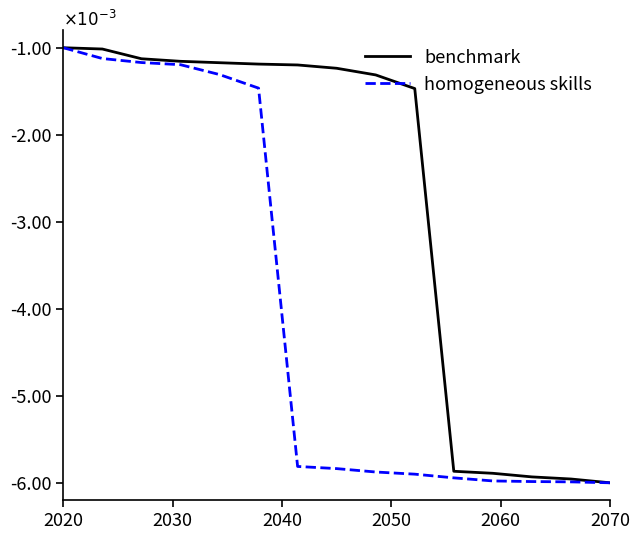

Does the chart display data point markers on the line(s)?

No